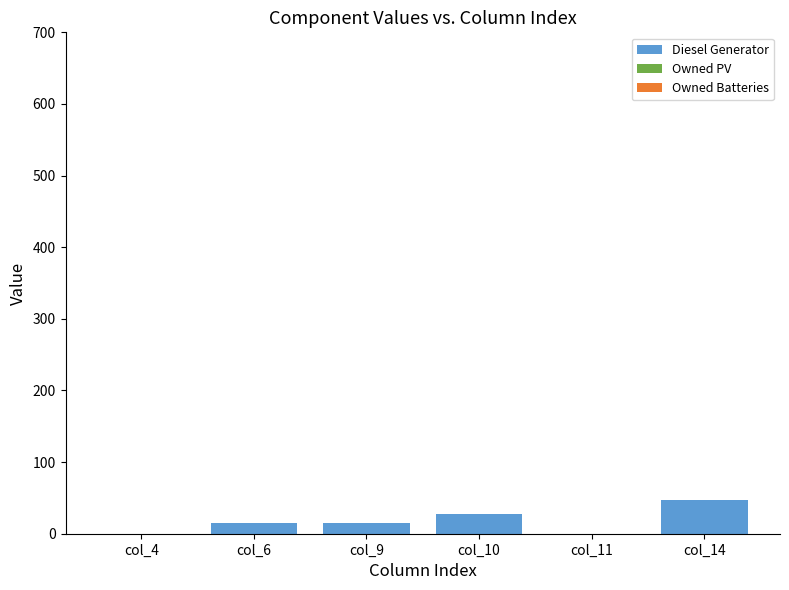

Which label corresponds to the largest value in the chart?

col_14